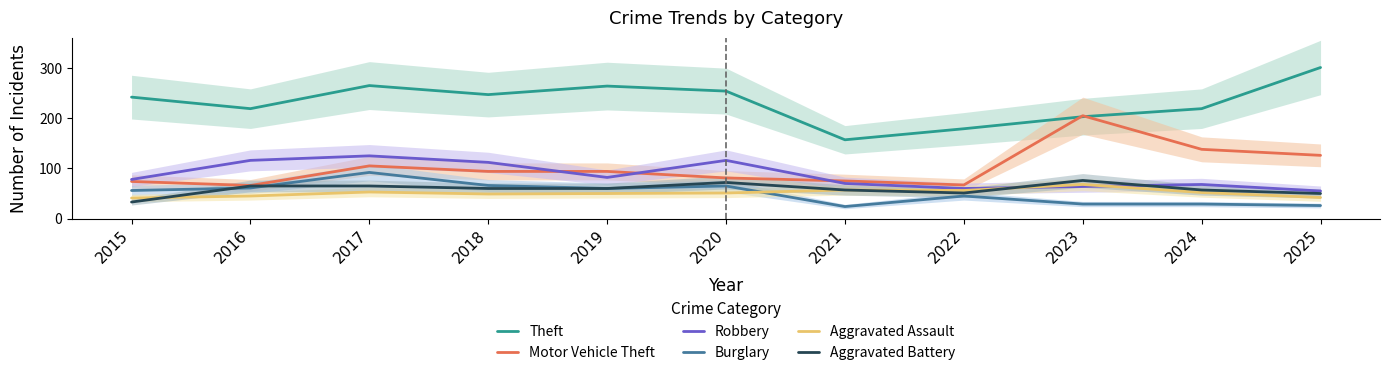

Is the value of Robbery at 2024 greater than the value of Aggravated Battery at 2025?

Yes